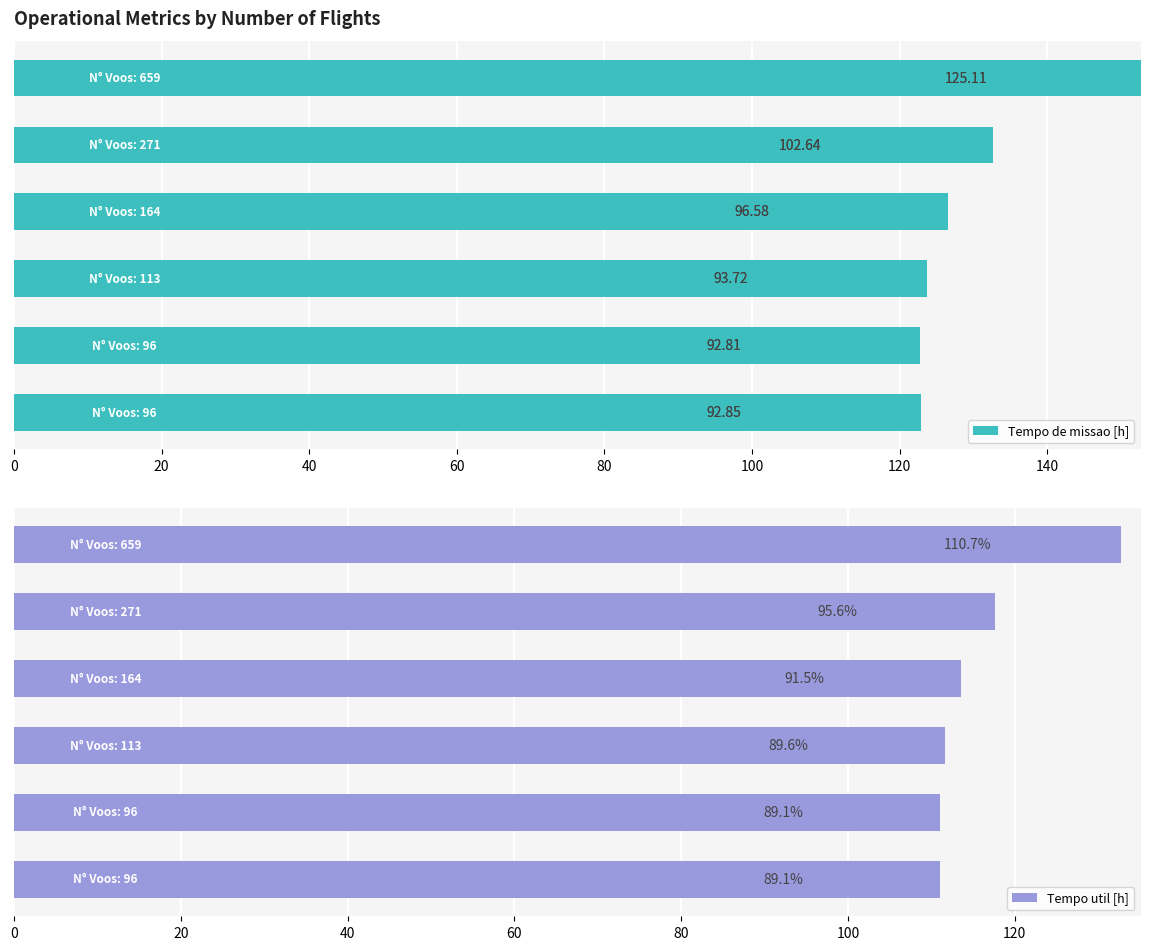

Is the value of Tempo util [h] at 20 greater than the value of Tempo de missao [h] at 20?

No